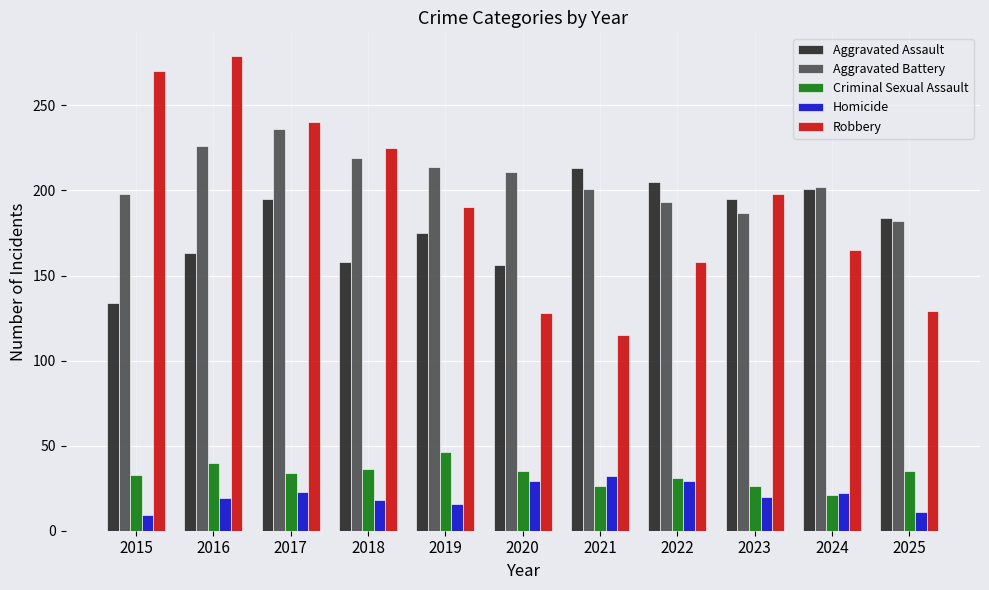

What value does the Criminal Sexual Assault series have at 2015, to the nearest 5?

35